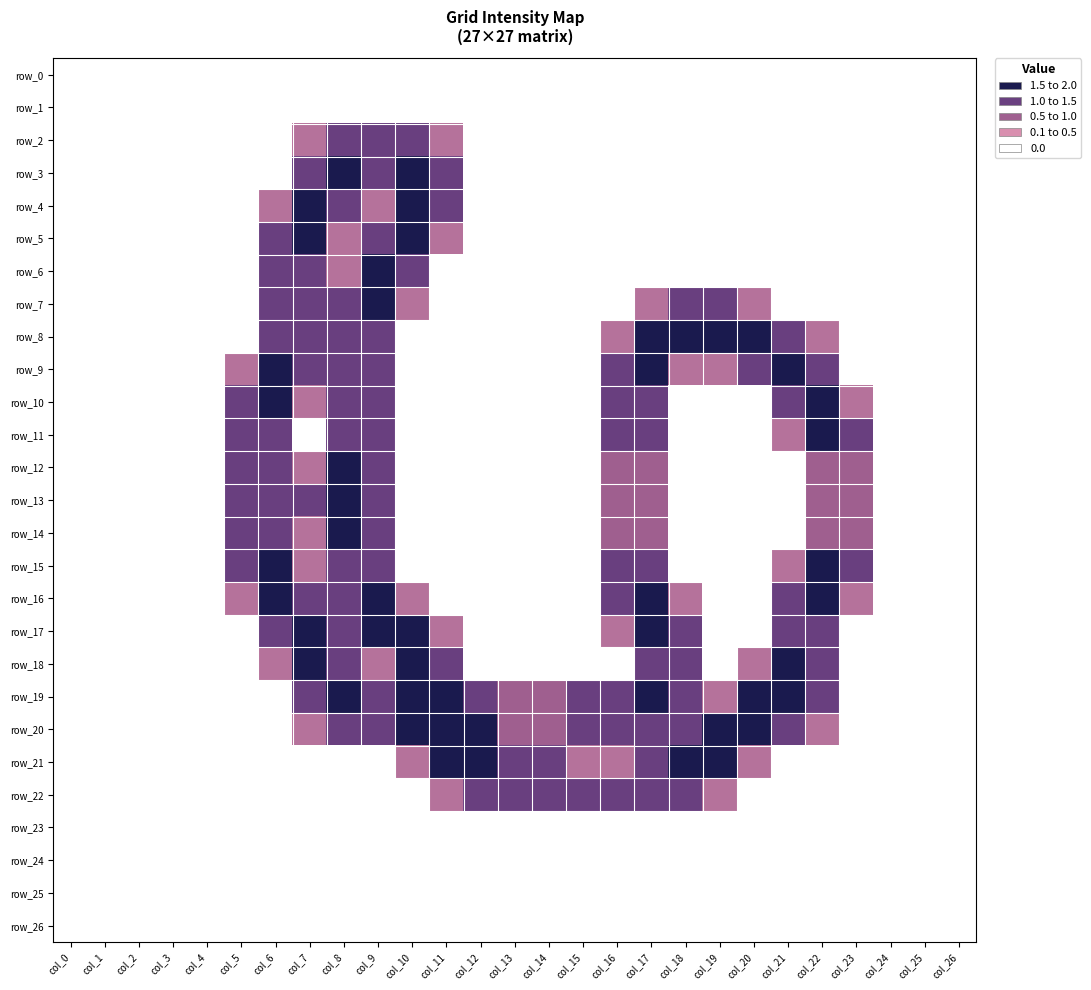

List the labels in order of row_17 value, largest first.

col_7, col_9, col_10, col_17, col_6, col_8, col_18, col_21, col_22, col_11, col_16, col_0, col_1, col_2, col_3, col_4, col_5, col_12, col_13, col_14, col_15, col_19, col_20, col_23, col_24, col_25, col_26